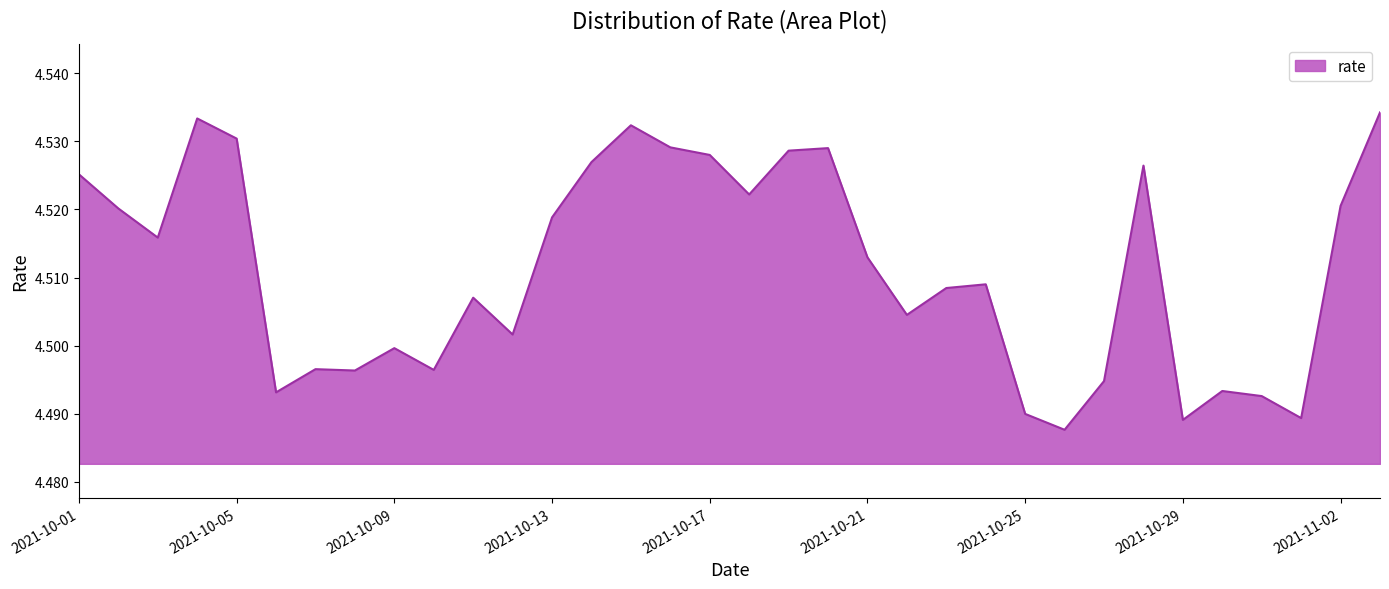

Reading right to left, list all the values displayed in this chart.

4.5	4.5	4.5	4.5	4.5	4.5	4.5	4.5	4.5	4.5	4.5	4.5	4.5	4.5	4.5	4.5	4.5	4.5	4.5	4.5	4.5	4.5	4.5	4.5	4.5	4.5	4.5	4.5	4.5	4.5	4.5	4.5	4.5	4.5